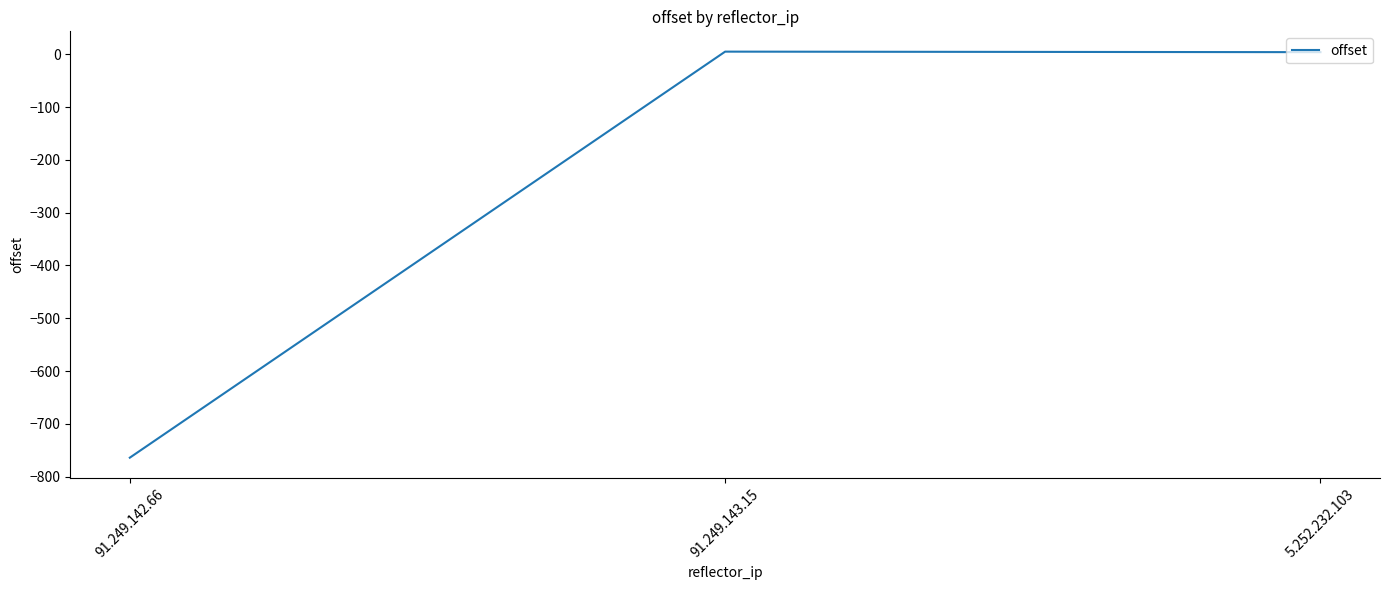

Where is the data nearest to the value -379?

5.252.232.103